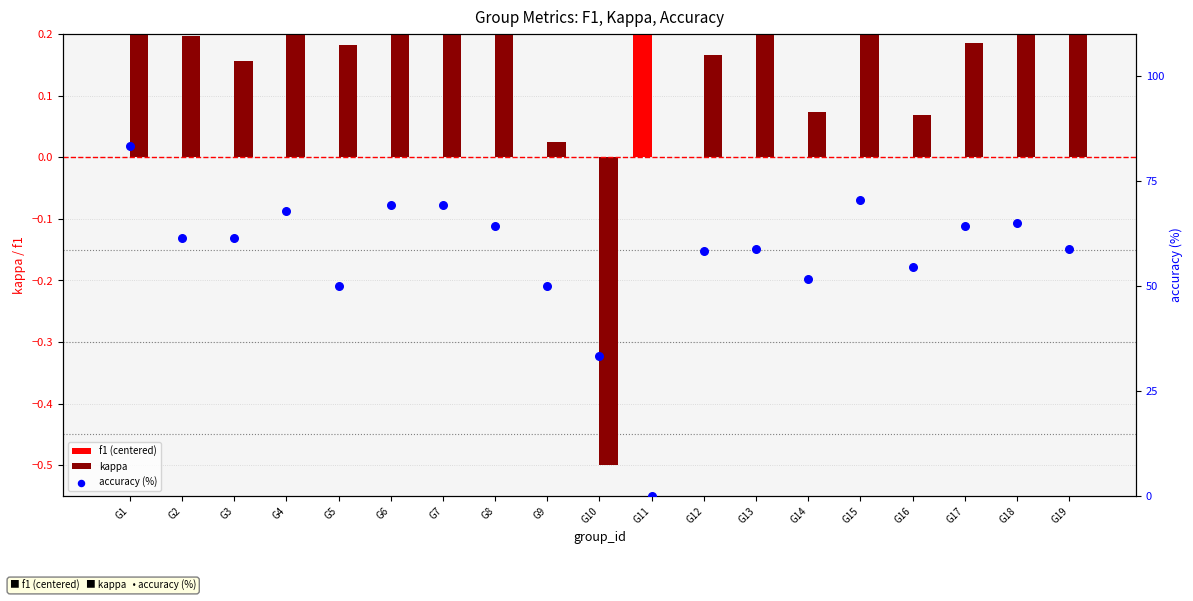

At which category is the sum across all series the highest?

G1